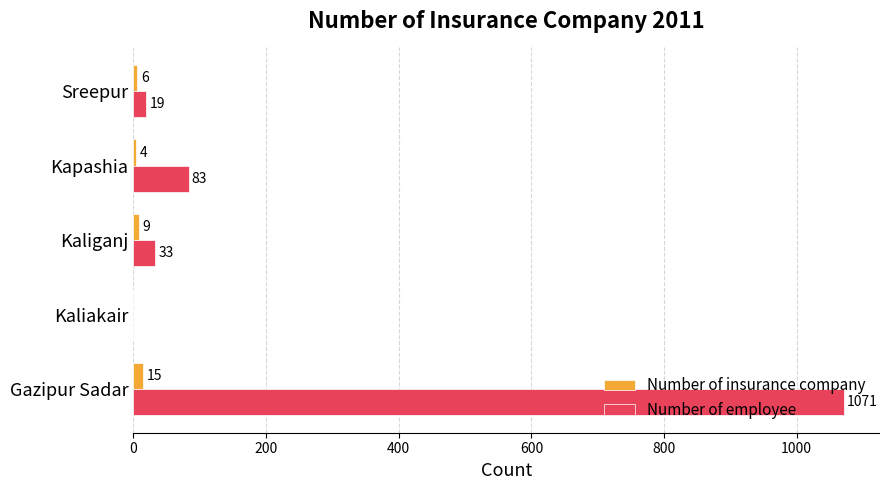

Count the number of data series in this chart.

2